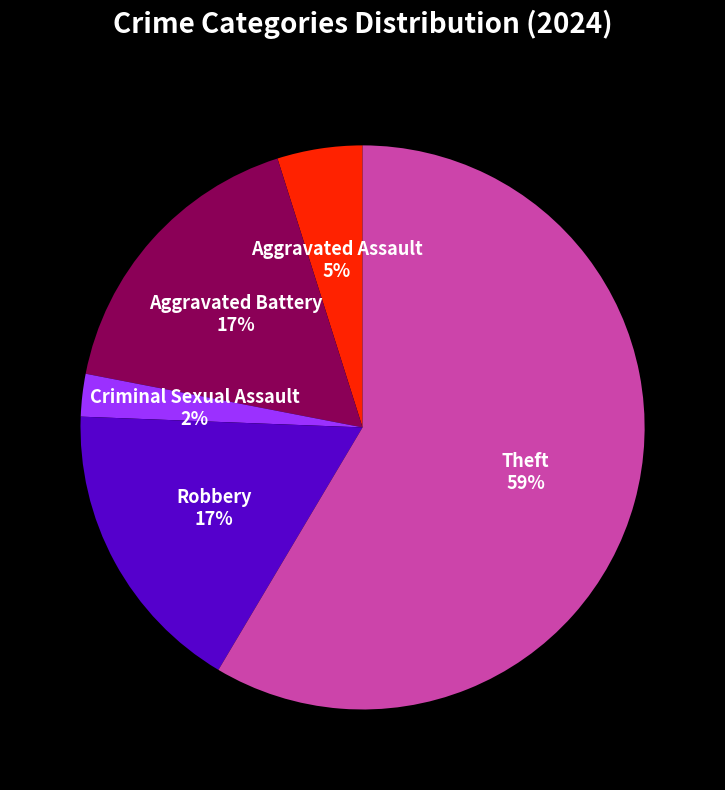

To the nearest percent, what is the average slice percentage?

20%